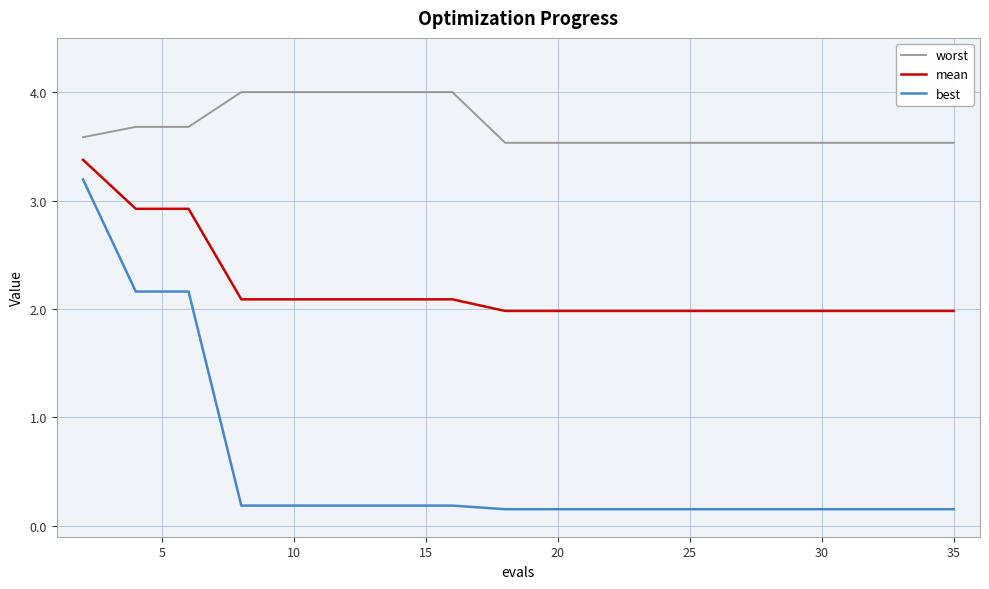

What is the average value of the mean series?

2.2